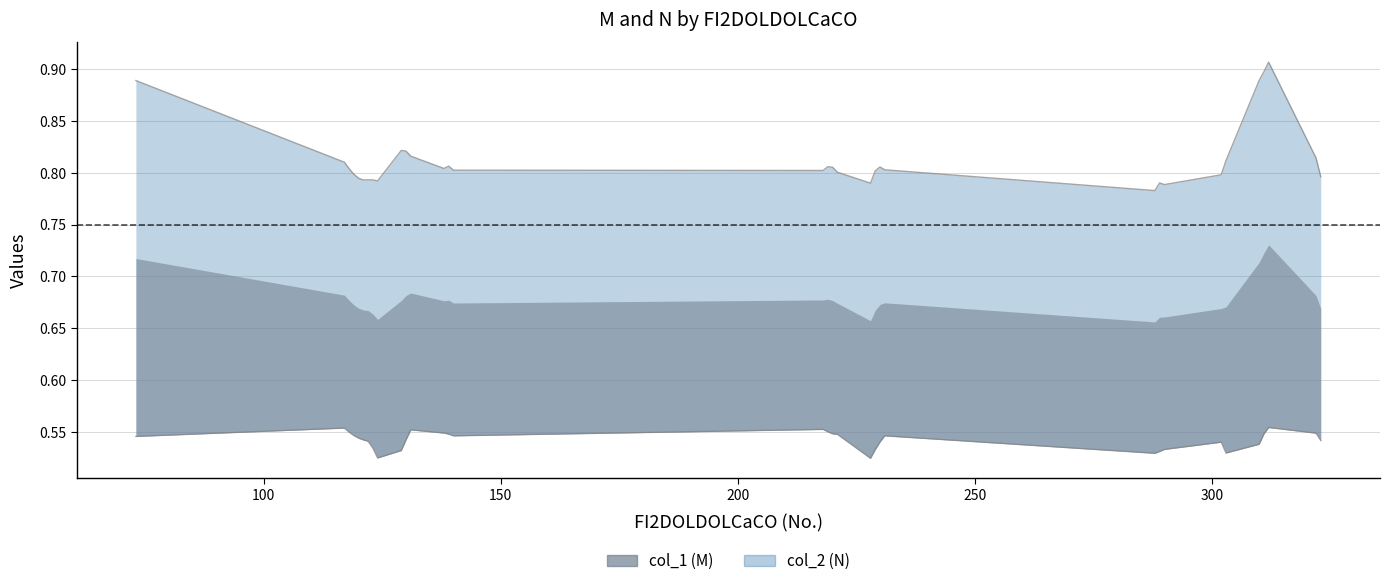

What is the minimum value for col_1?

0.5